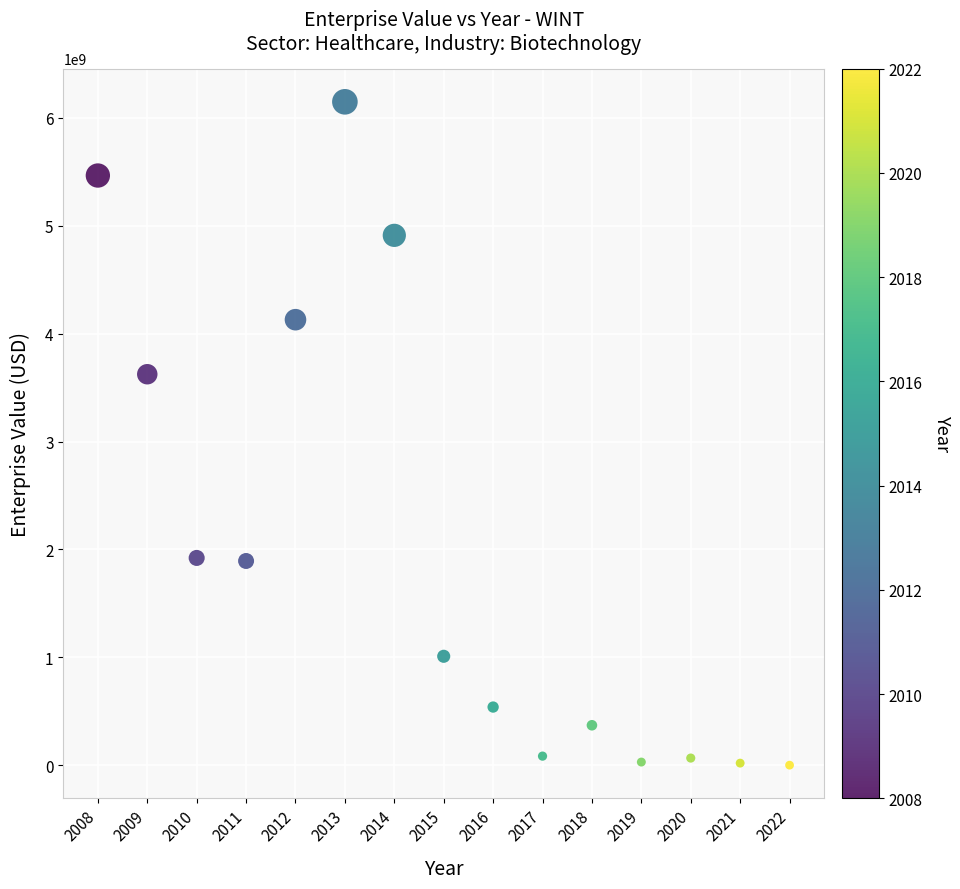

What Y value in the scatter plot is closest to 3075084750?

3624204800.0